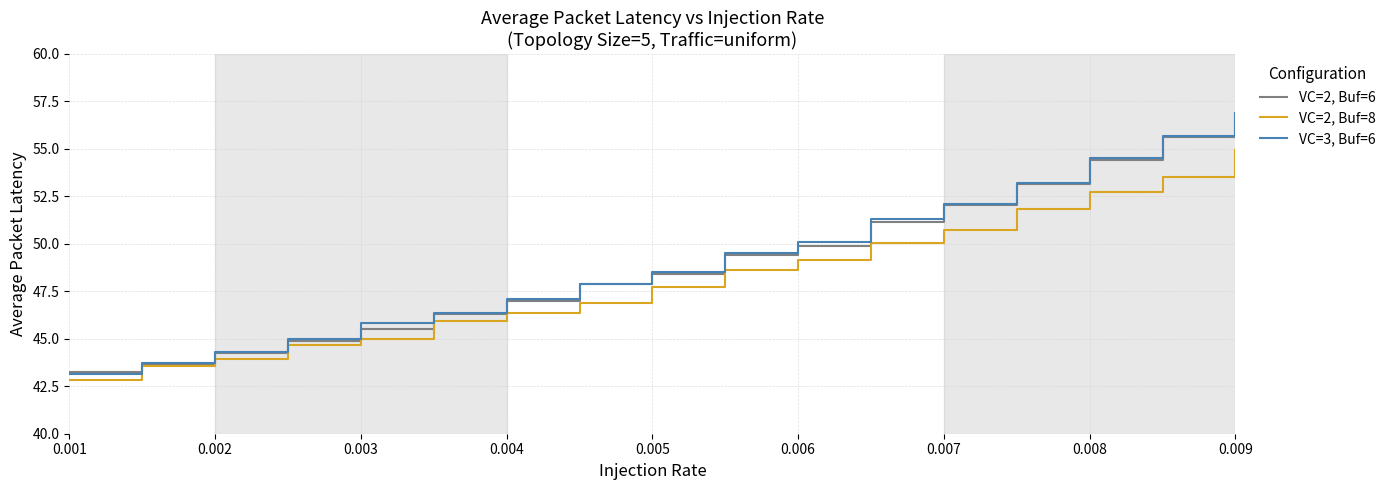

List the series in order of their peak value, lowest first.

VC=2, Buf=8, VC=2, Buf=6, VC=3, Buf=6